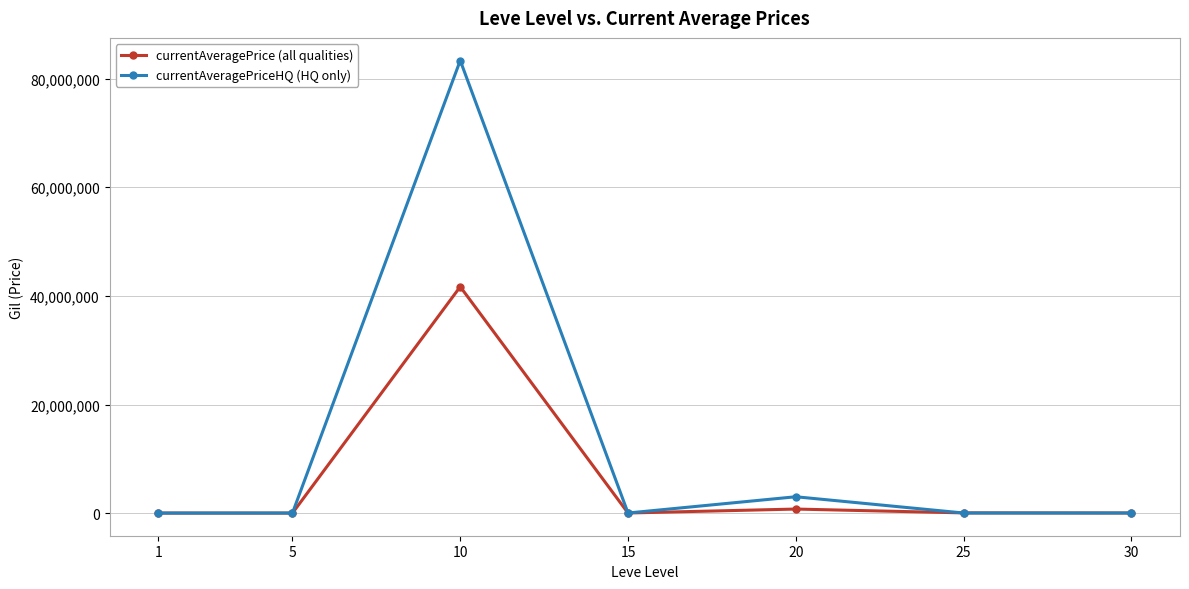

Where is the first local maximum for currentAveragePriceHQ (HQ only)?

10